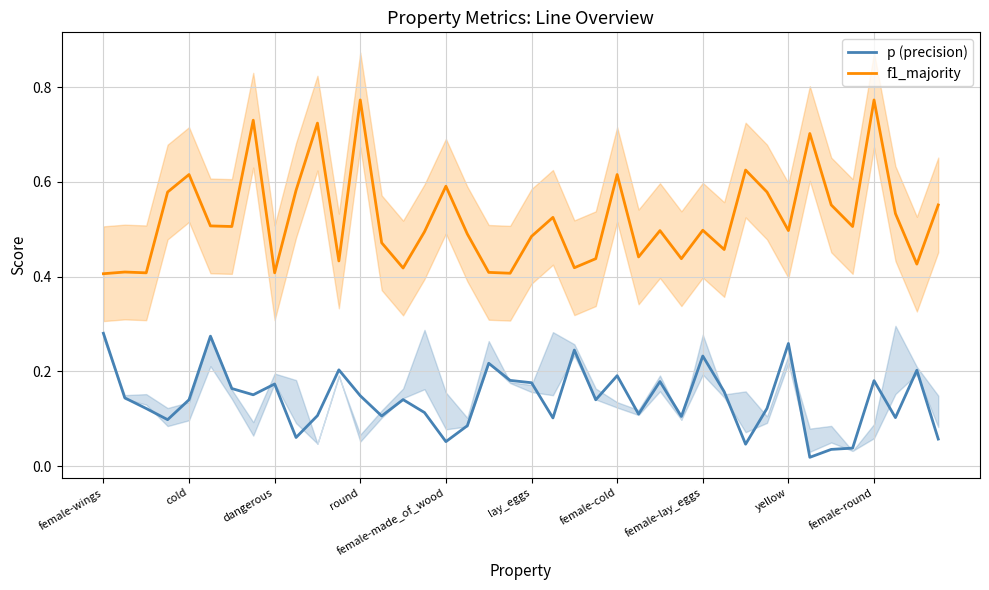

At which label is f1_majority closest to 0?

female-wings